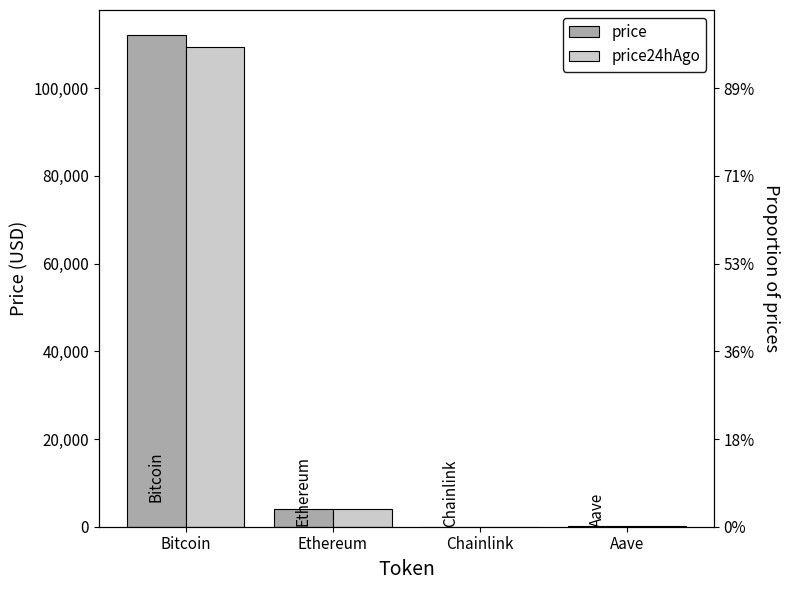

What is the difference between the highest and lowest values at Ethereum?

134.7